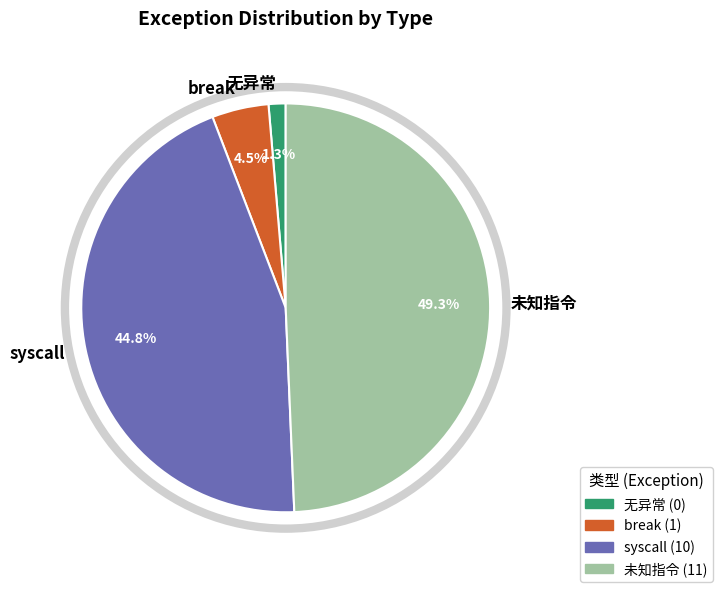

Is the sum of 无异常 and break greater than half?

No